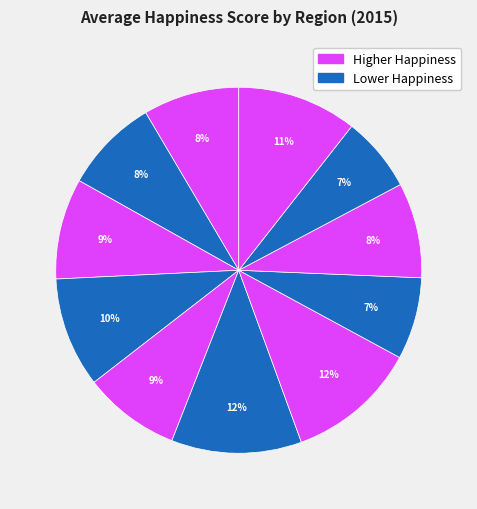

How many segments does this pie chart have?

11